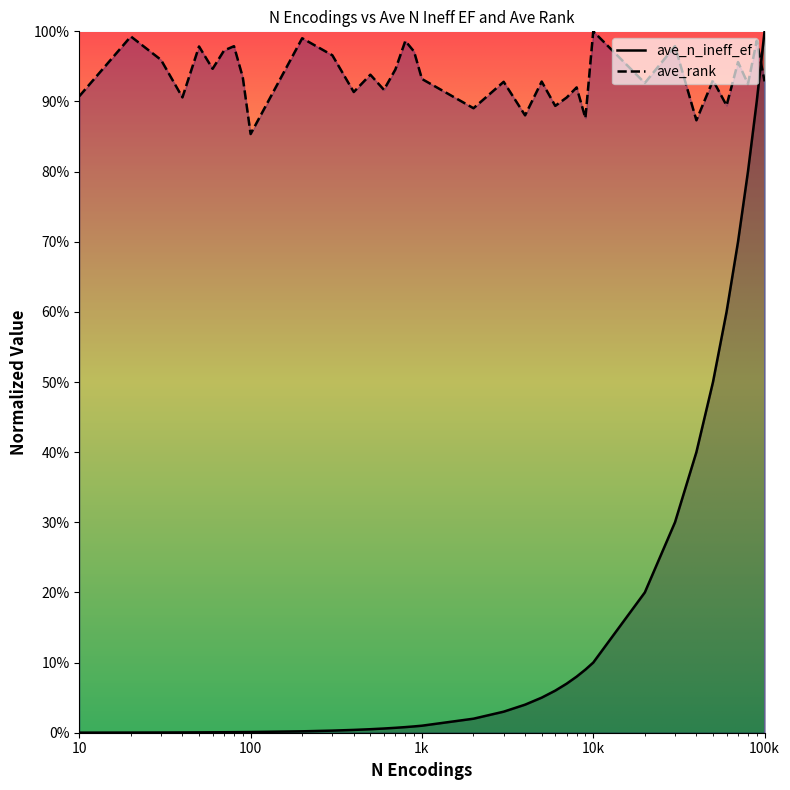

Which series has the largest range (max minus min)?

ave_n_ineff_ef